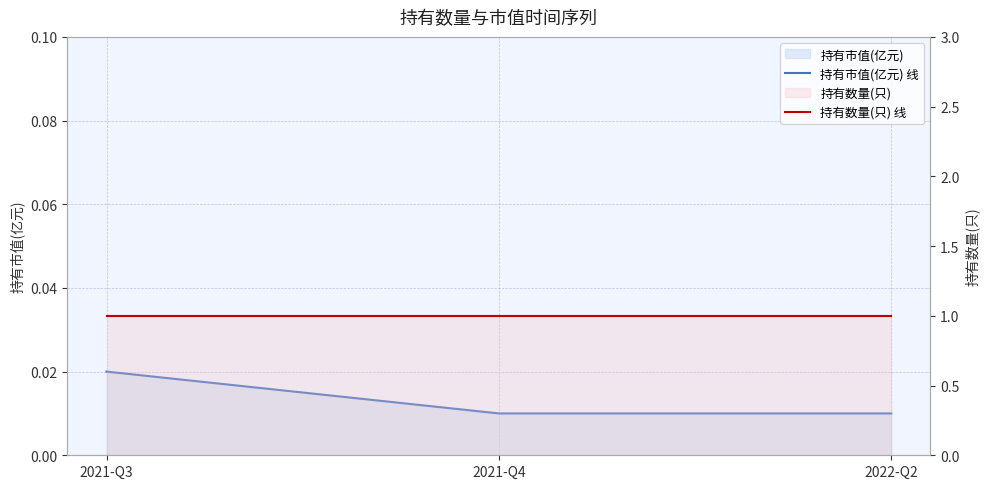

Which category has the lowest value in the 持有数量(只) 线 series?

2021-Q3